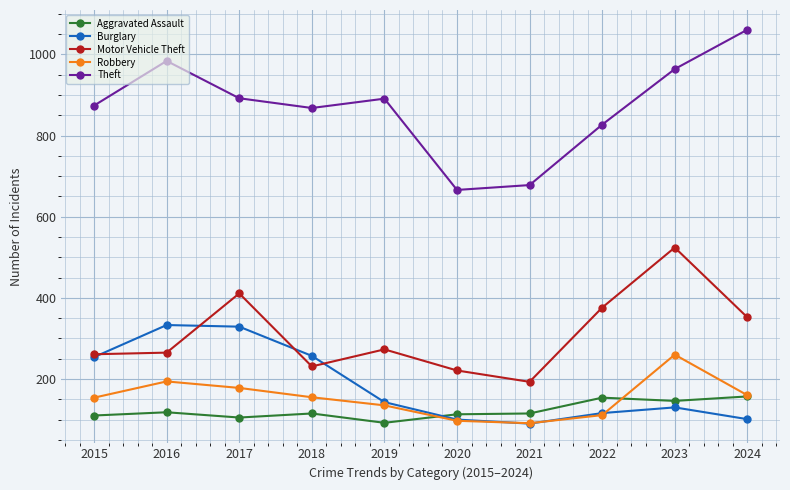

What is the sum of the Aggravated Assault values at 2017 and 2016?

223